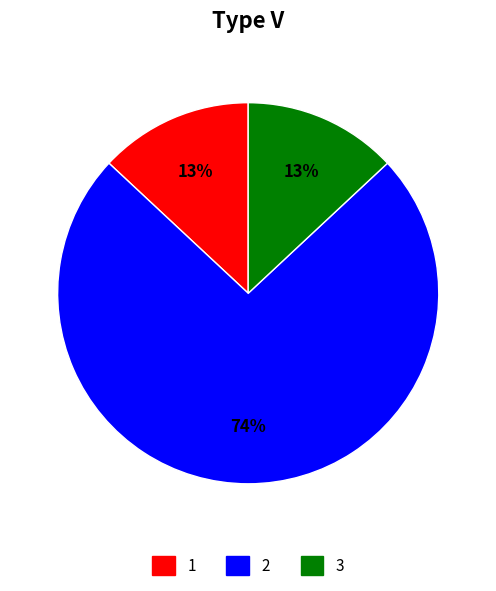

How many segments does this pie chart have?

3